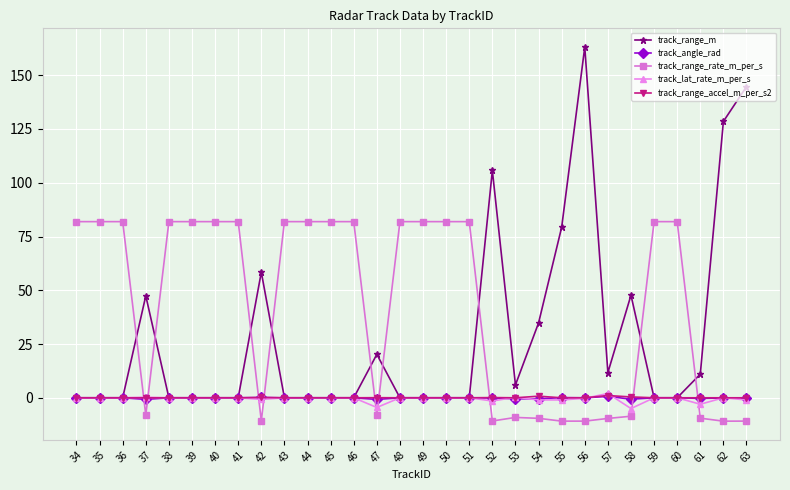

The value of track_range_rate_m_per_s at 60 is 25.5. True or false?

False